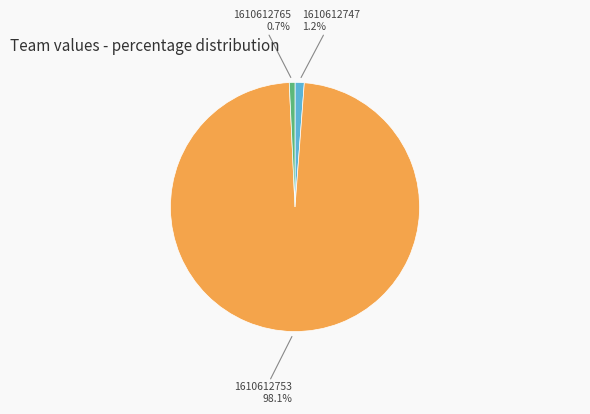

Is there a majority slice in this chart?

Yes